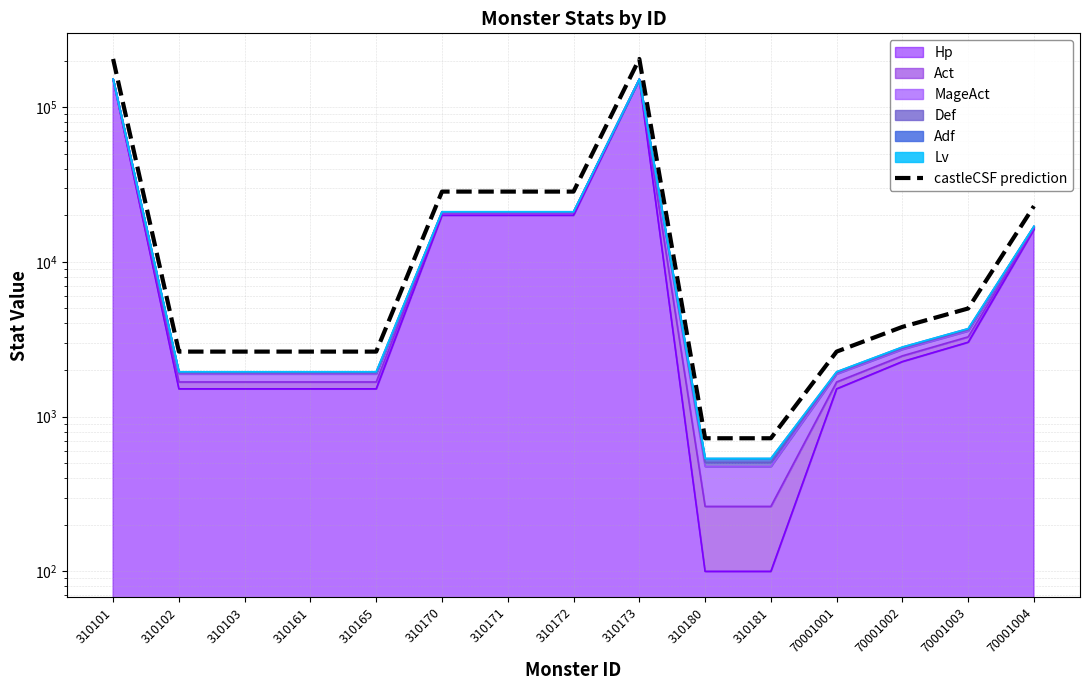

How many lines are shown in the chart?

1